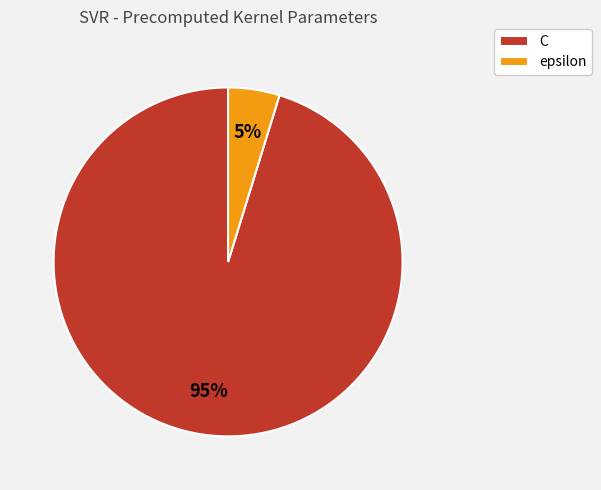

Count the number of slices in the pie.

2